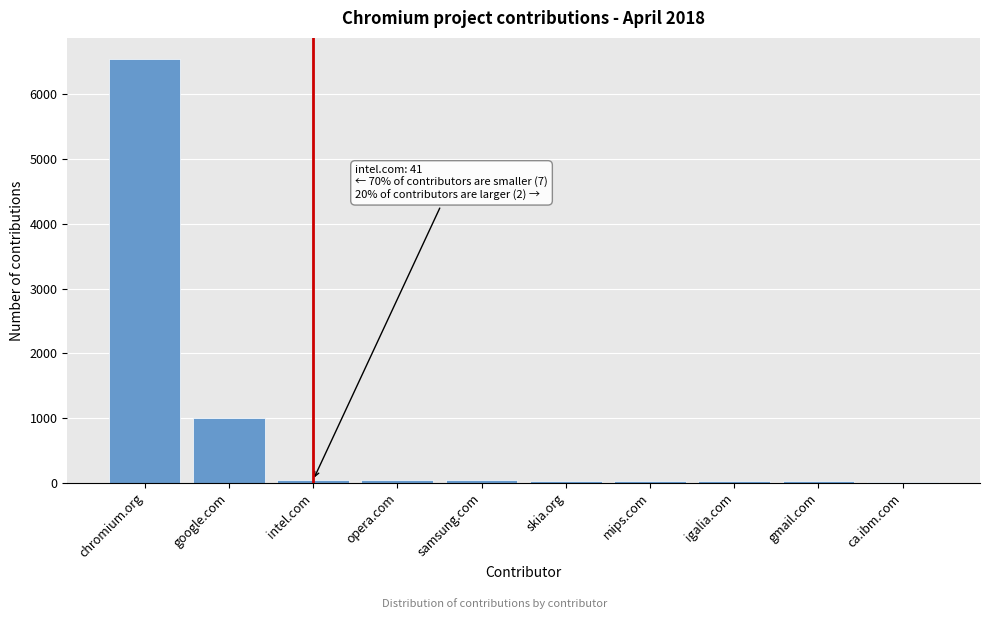

What is the sum of all values?

7790